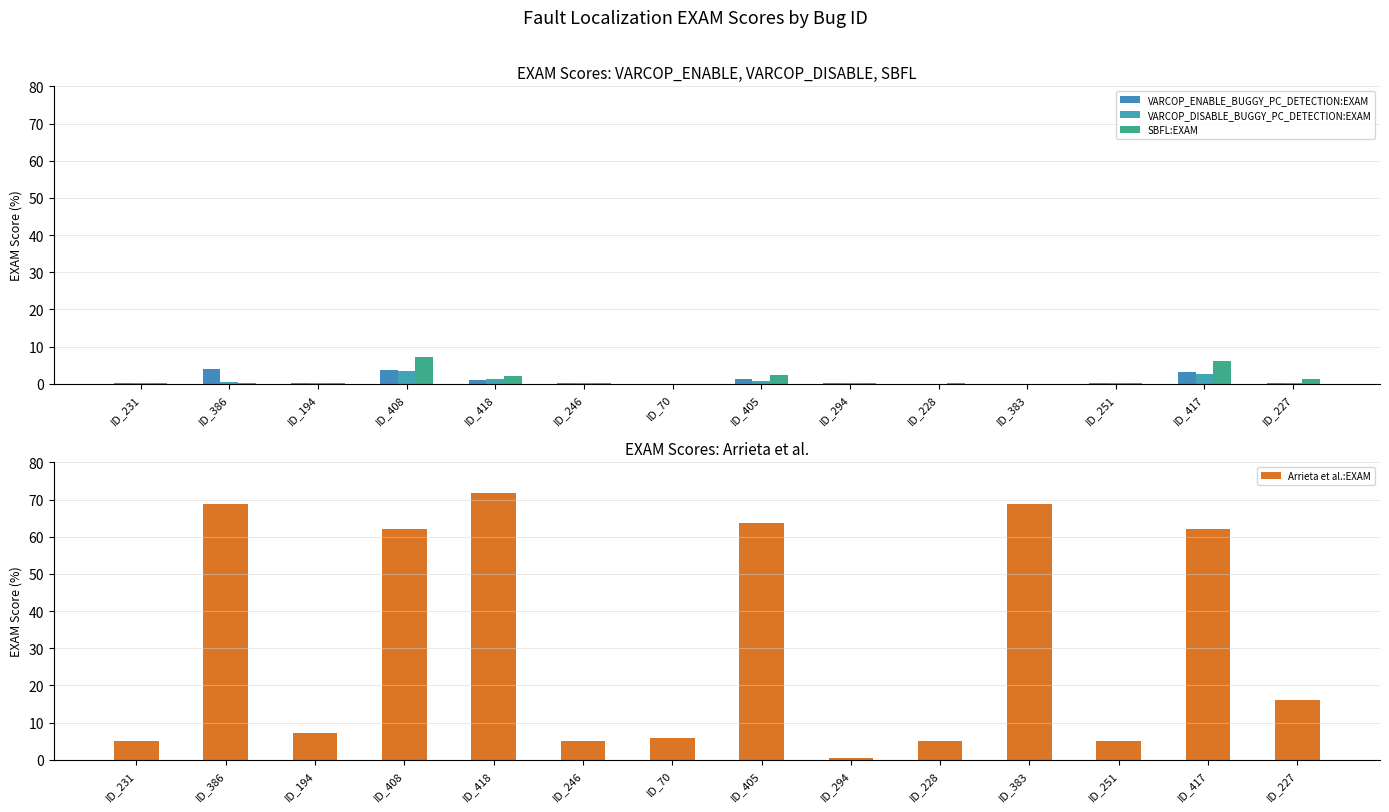

Is it true that Arrieta et al.:EXAM equals 71.7 at ID_418?

True